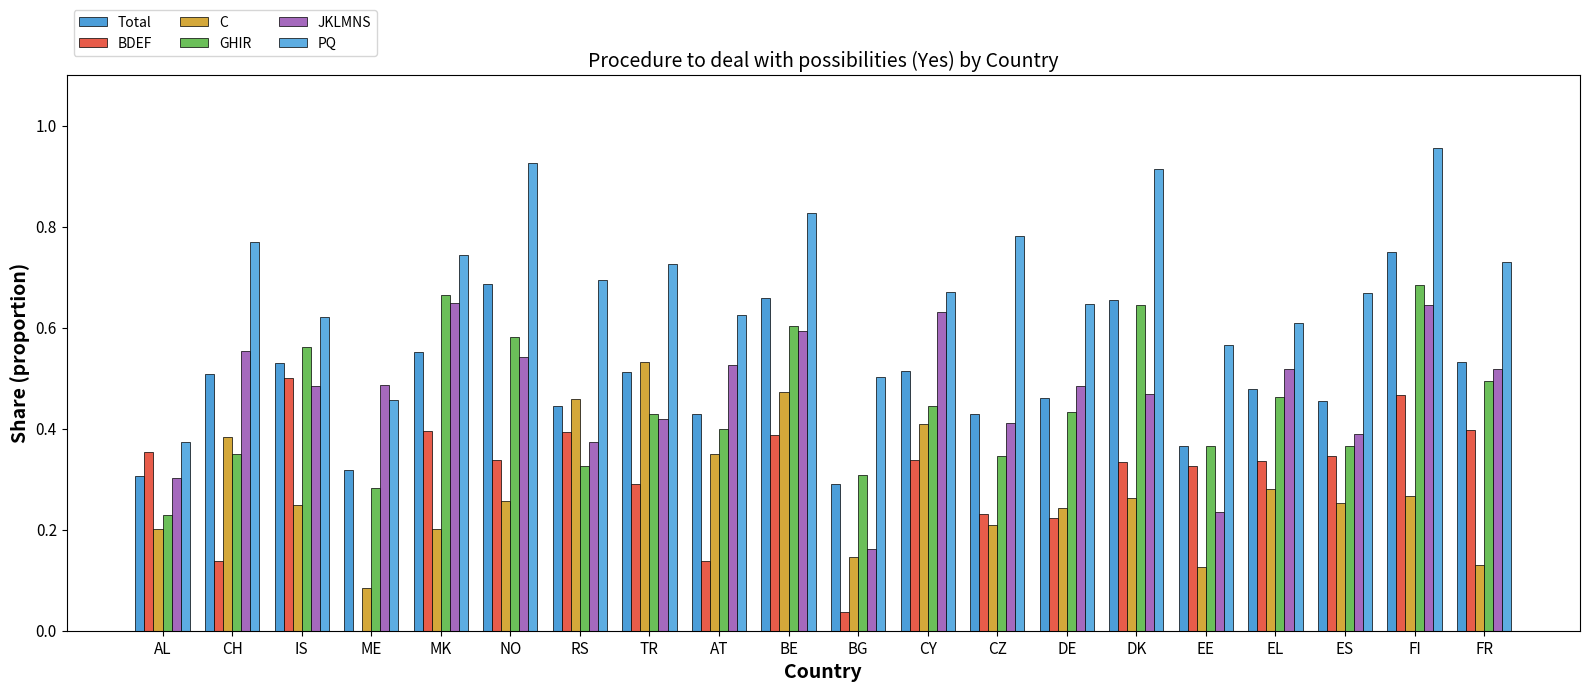

What position from the right is FI?

2